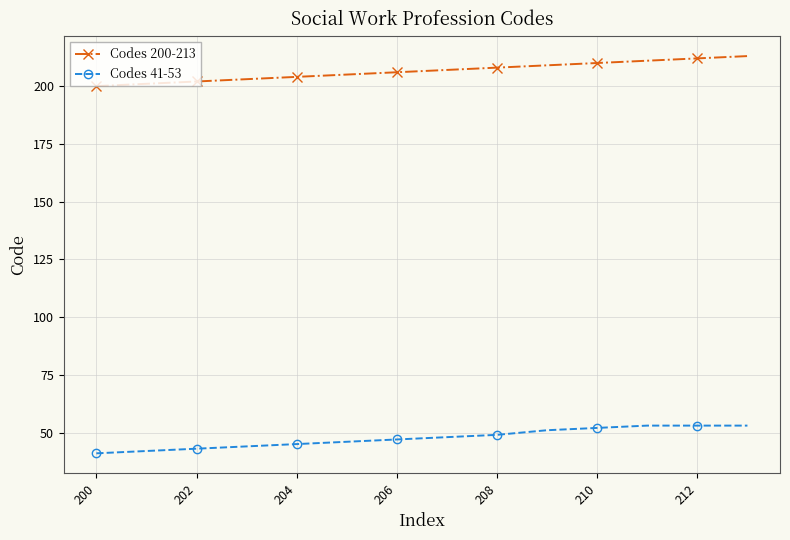

What is the difference between the second highest and second lowest values in the Codes 41-53 series?

11